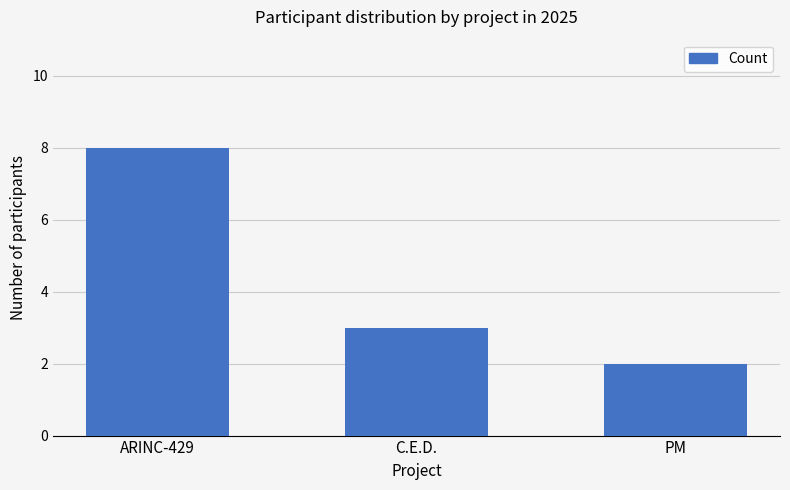

The value at ARINC-429 is 8. True or false?

True